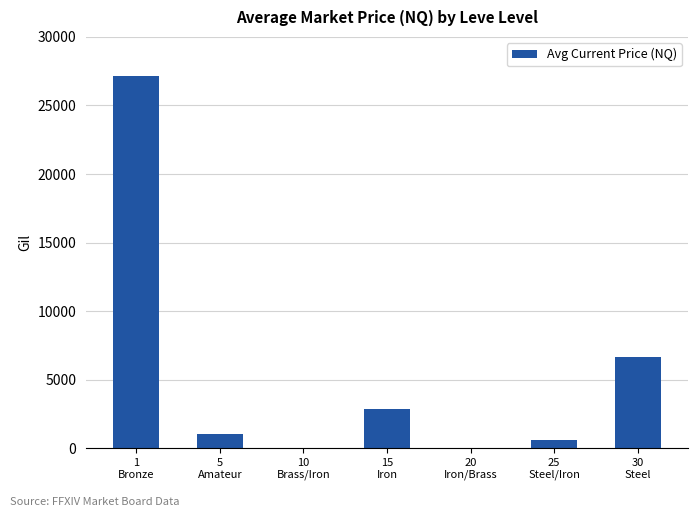

What is the sum of all values?

38271.5